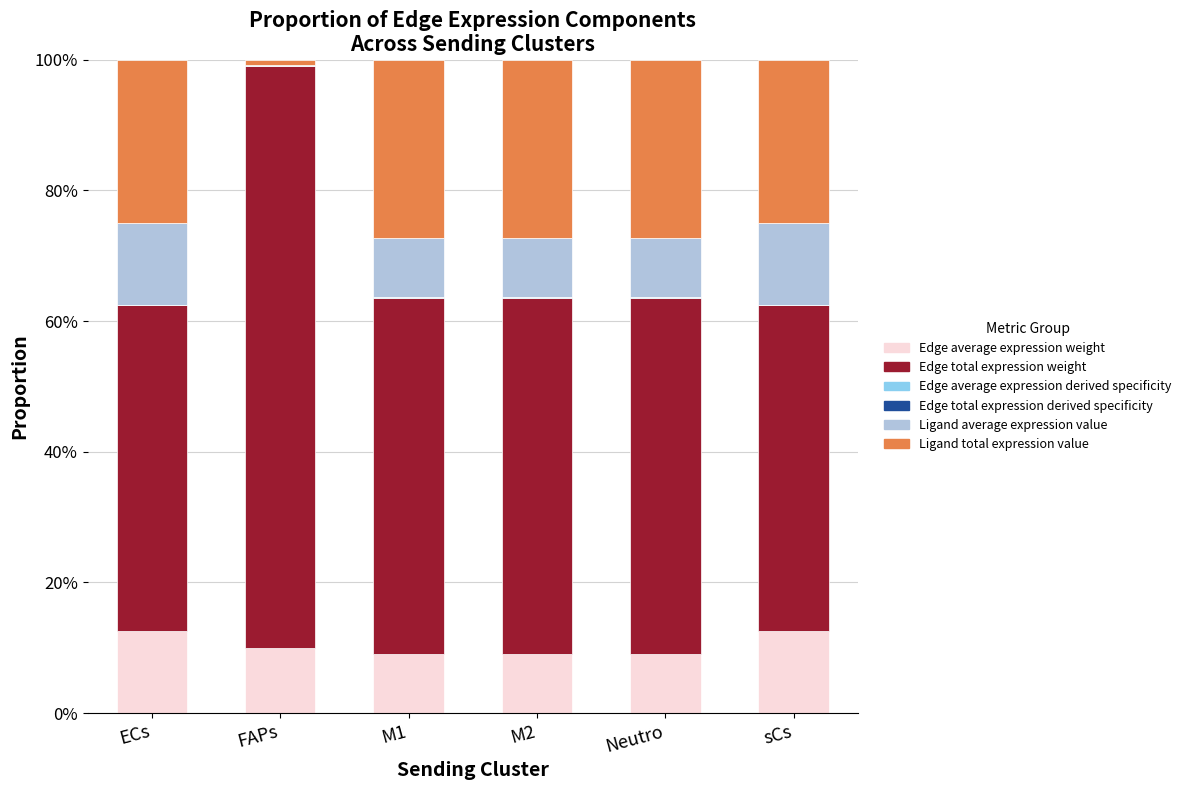

Are the bars grouped side by side (vs. stacked)?

No